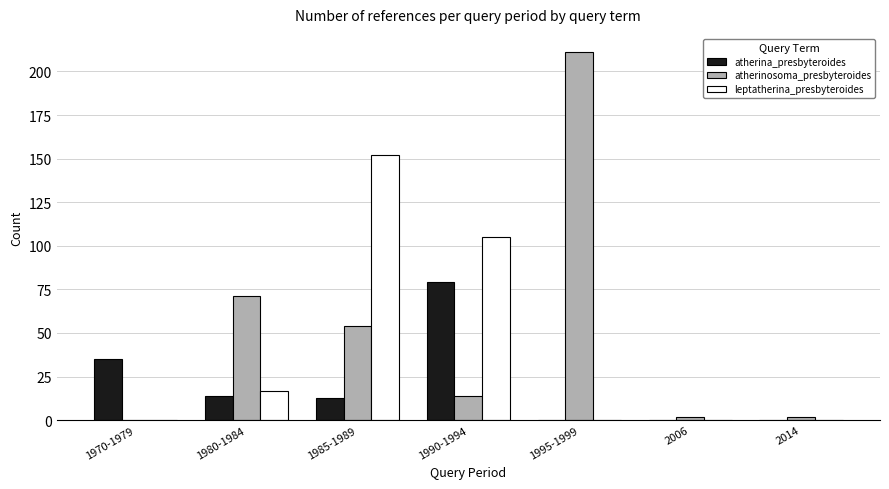

Which series has the largest total across all categories?

atherinosoma_presbyteroides